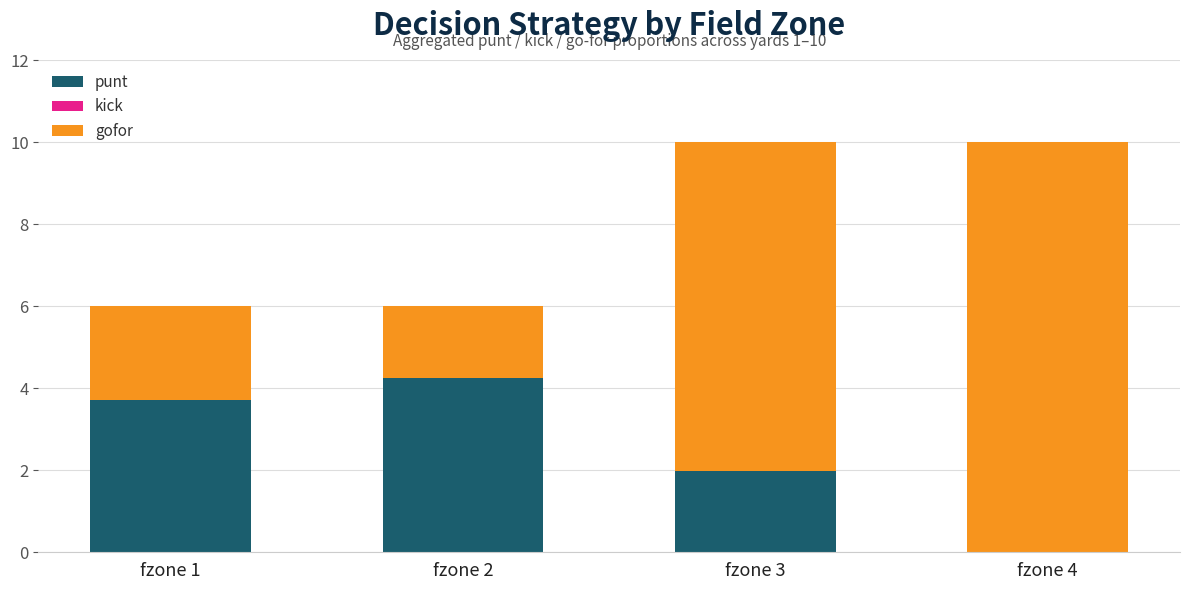

What is the total value across all series at fzone 4?

10.0